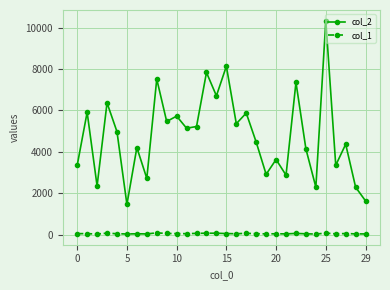

True or false: col_1 has more than 2 points higher than both neighbors.

True